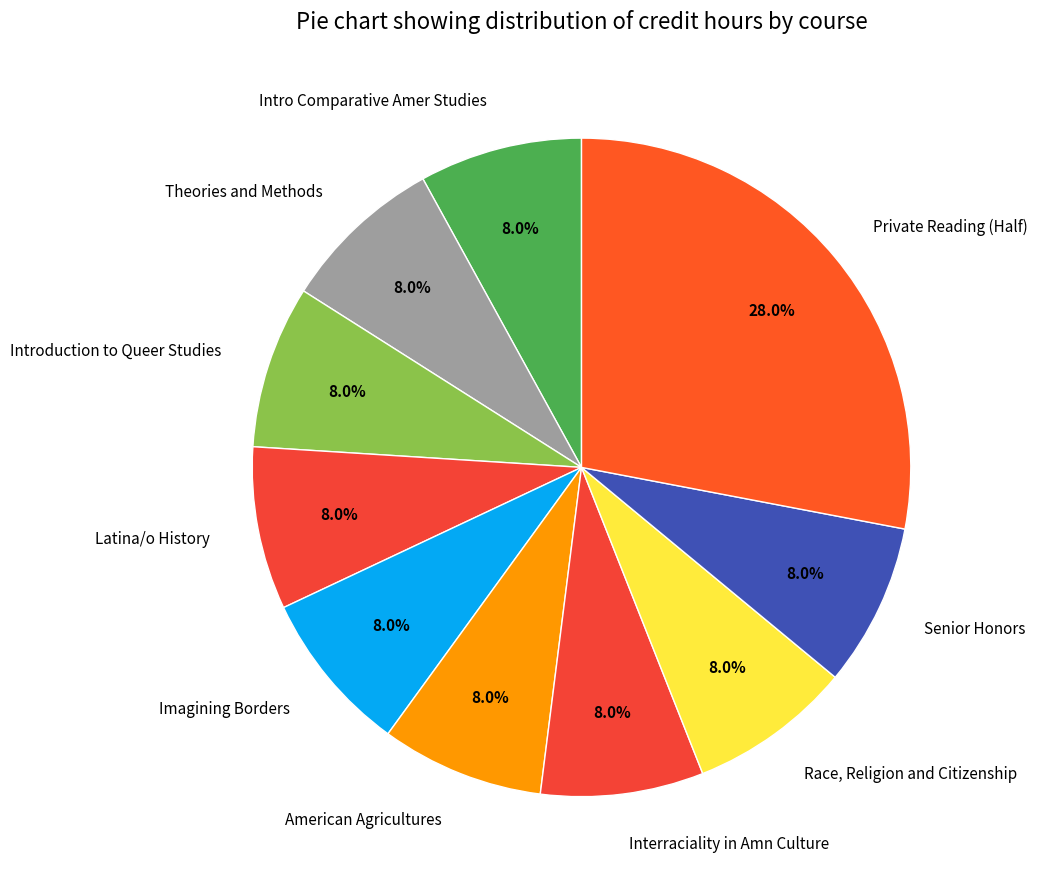

Which slice is the largest?

Private Reading (Half)